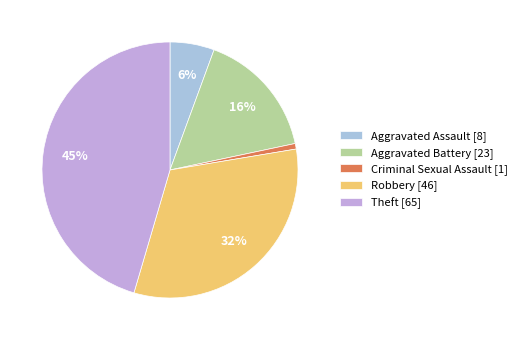

What is the smallest slice in the pie chart?

Criminal Sexual Assault [1]